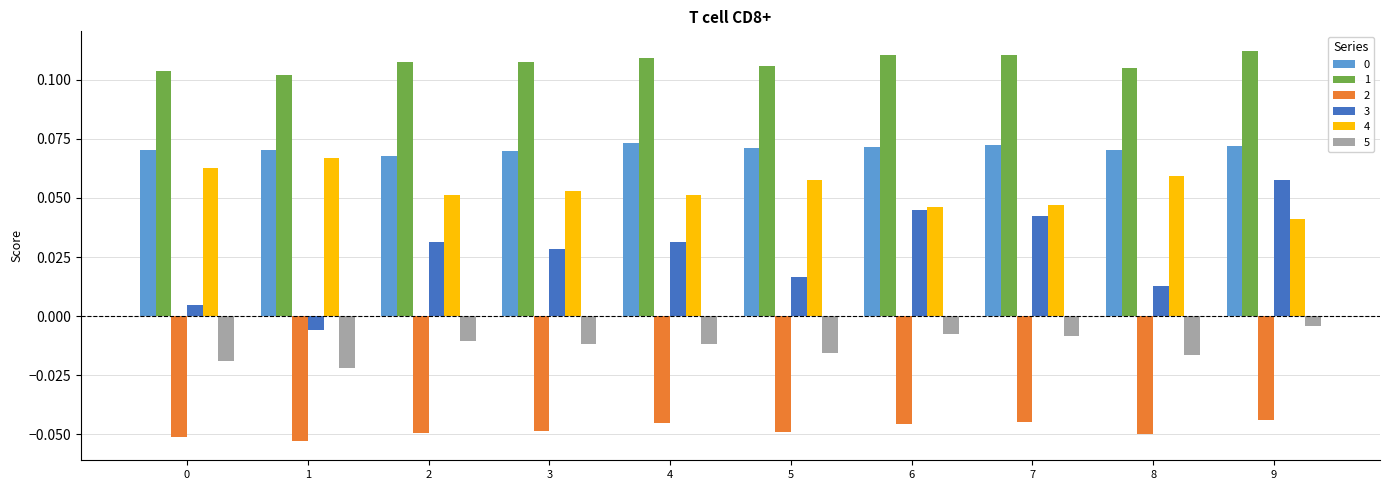

Which series changed the most between 0 and 6?

3